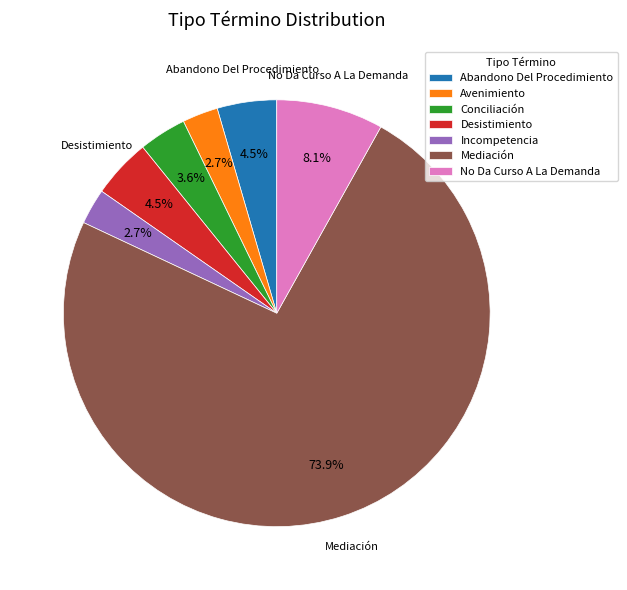

How many segments does this pie chart have?

7